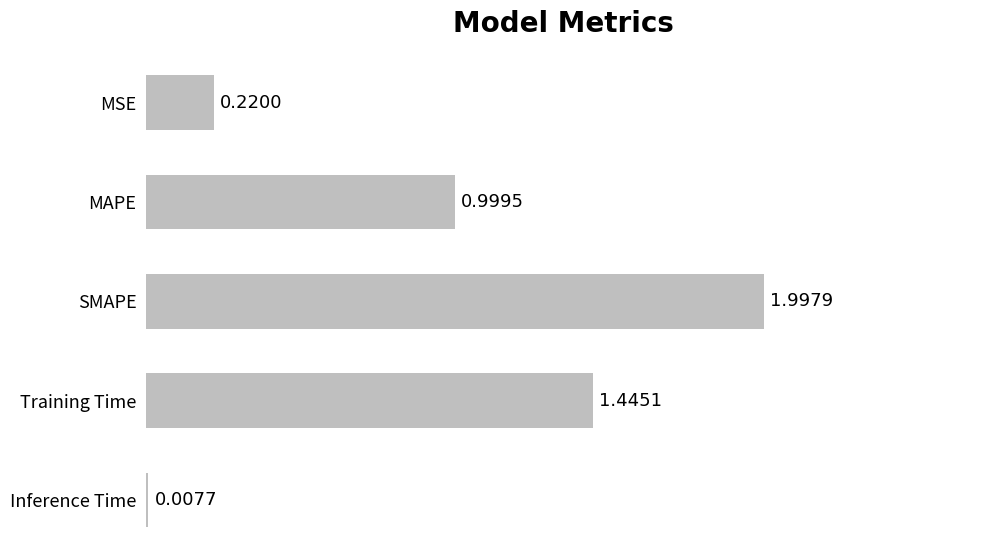

Which category has the highest value across all series?

SMAPE